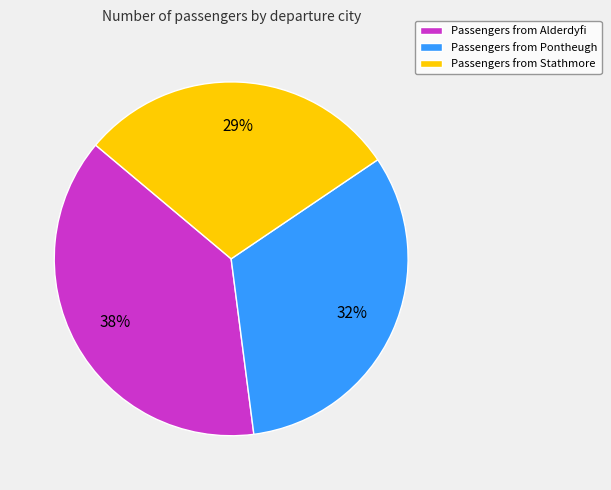

Does any single category account for the majority?

No